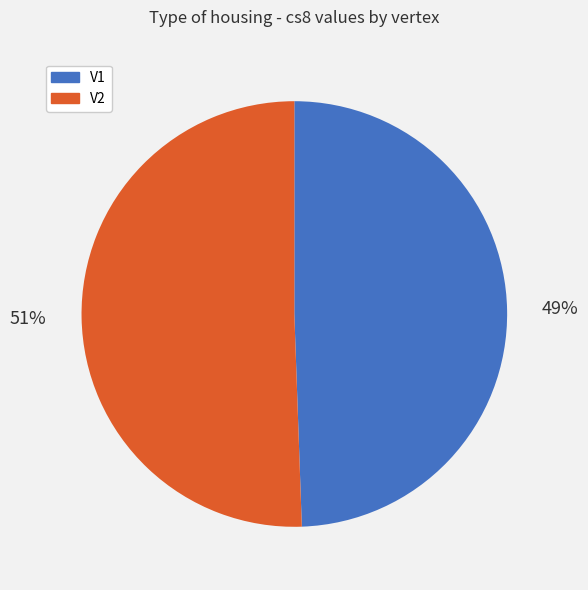

How many segments does this pie chart have?

2